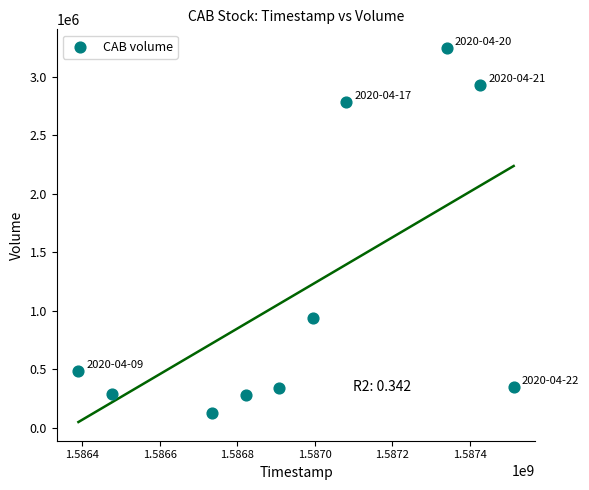

What is the average Y value?

1177410